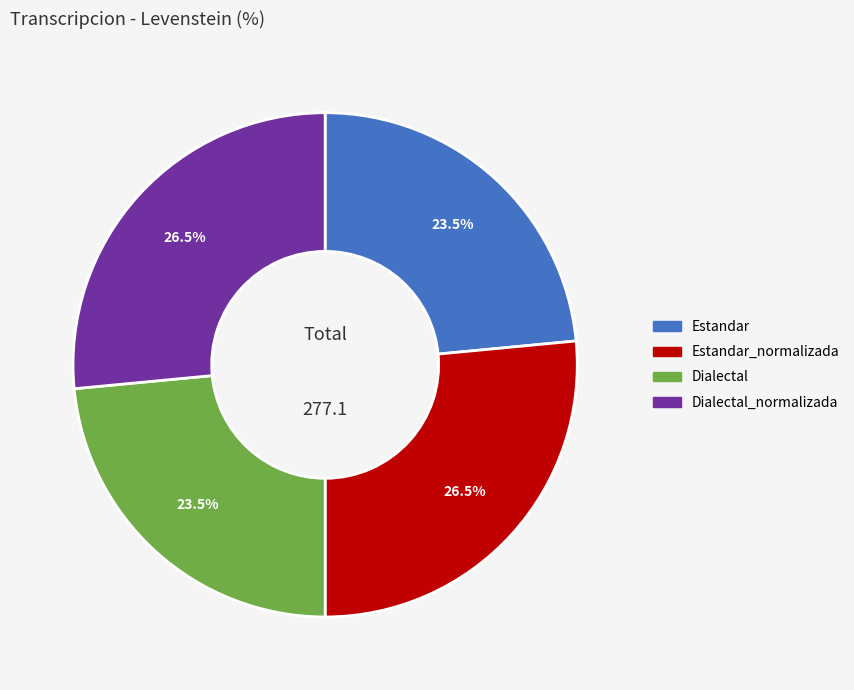

Does any single category account for the majority?

No